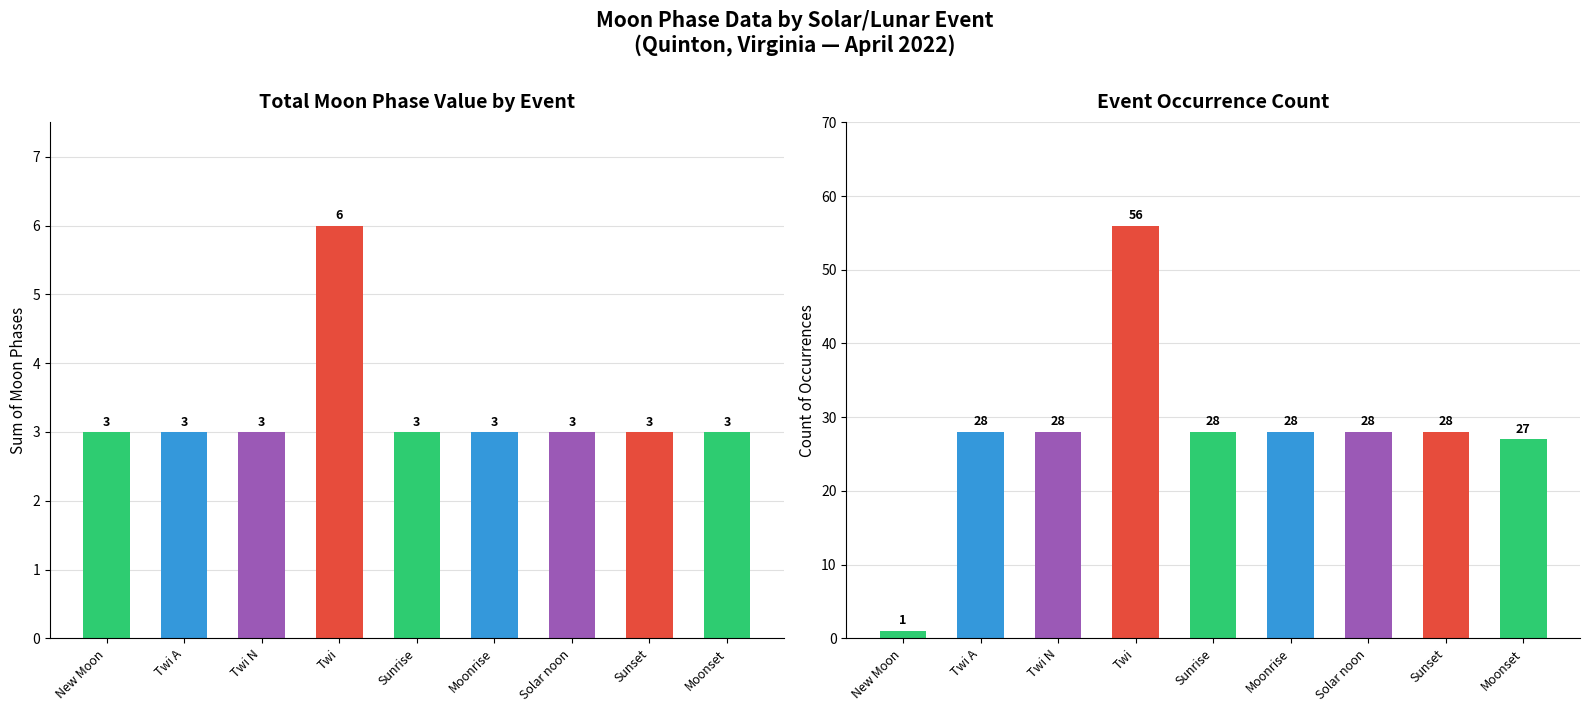

Is the value of Event Count at Solar noon greater than the value of Moon Phase Value at Twi N?

Yes